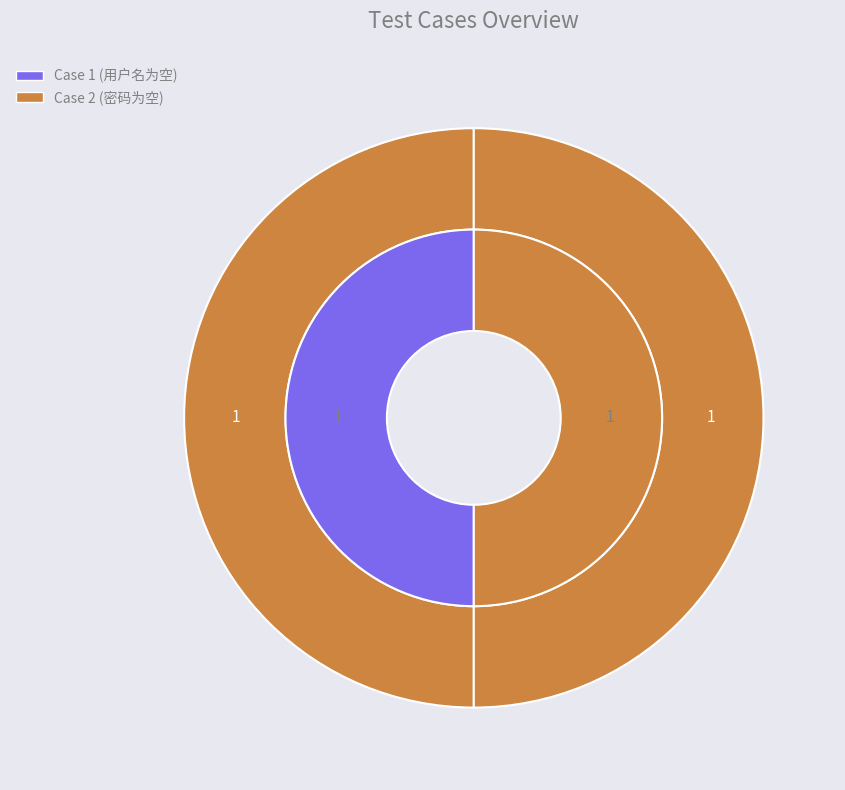

How much of the chart is everything except 2?

100.0%